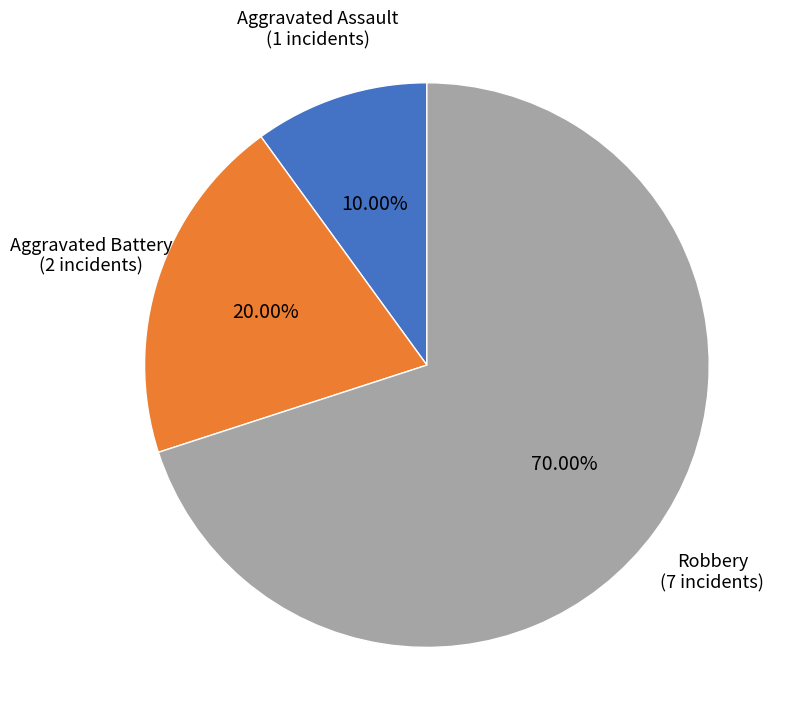

Is there any slice that represents more than half of the pie?

Yes